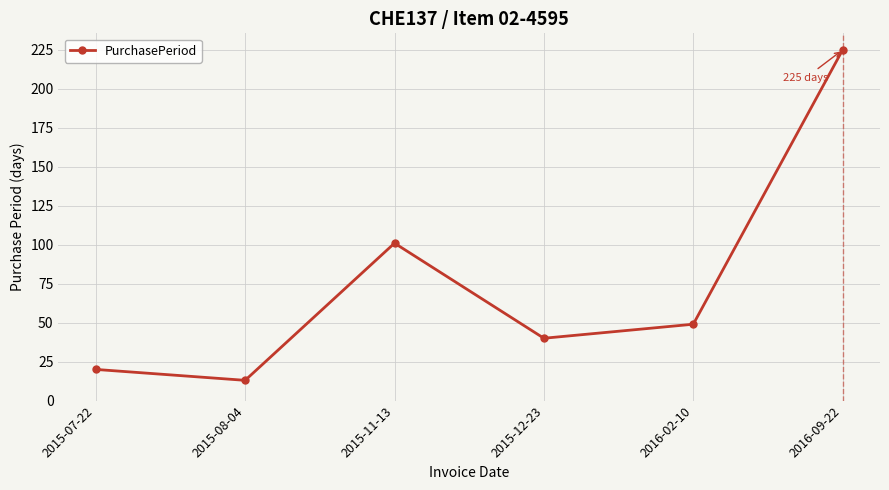

List the labels in order of value, smallest first.

2015-08-04, 2015-07-22, 2015-12-23, 2016-02-10, 2015-11-13, 2016-09-22